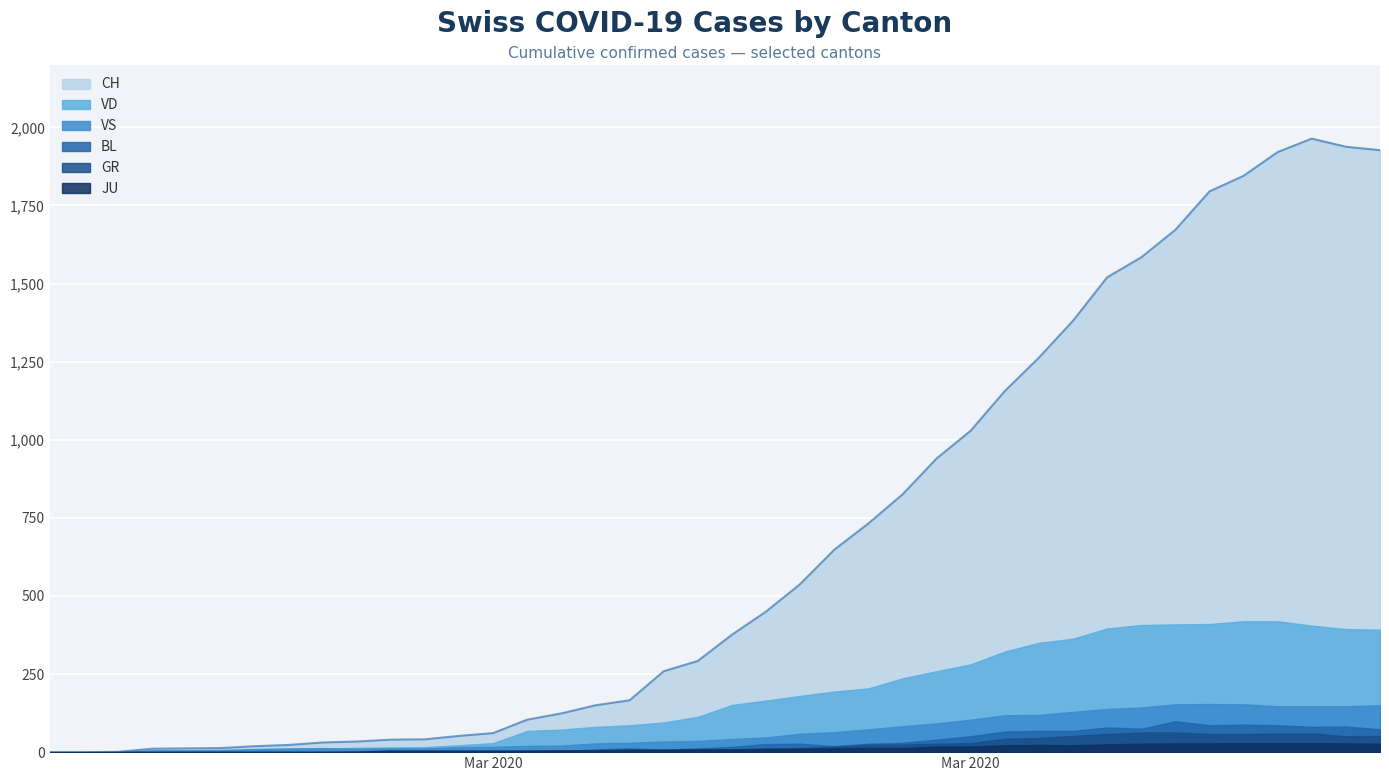

What is the approximate value of JU at 7?

1